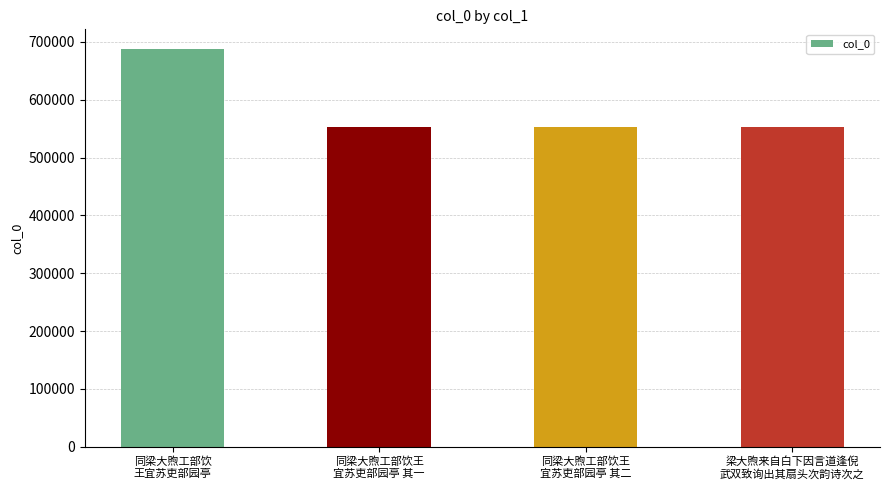

What is the difference between the maximum and minimum values?

135252